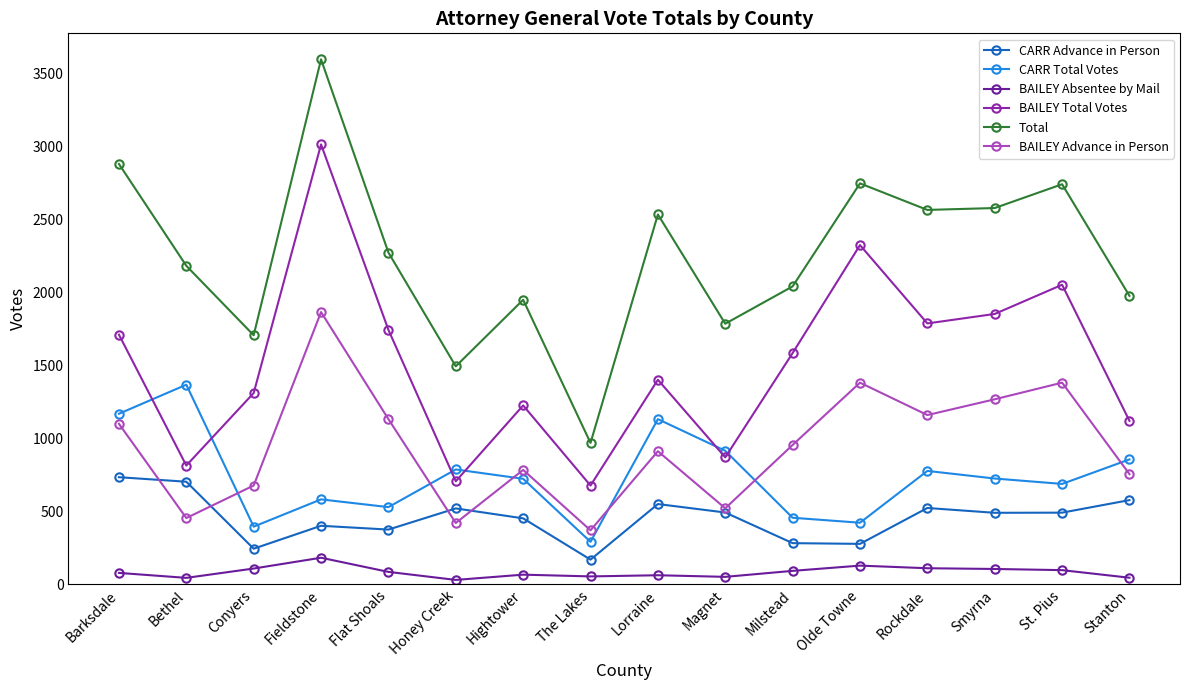

What is the difference between the maximum and minimum values in the CARR Advance in Person series?

565